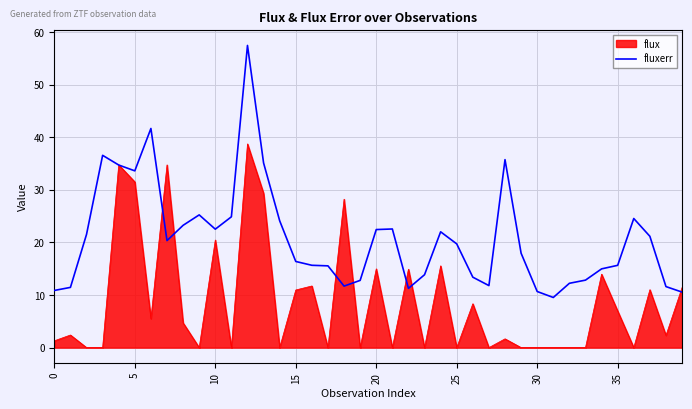

Which series has the largest total across all categories?

fluxerr